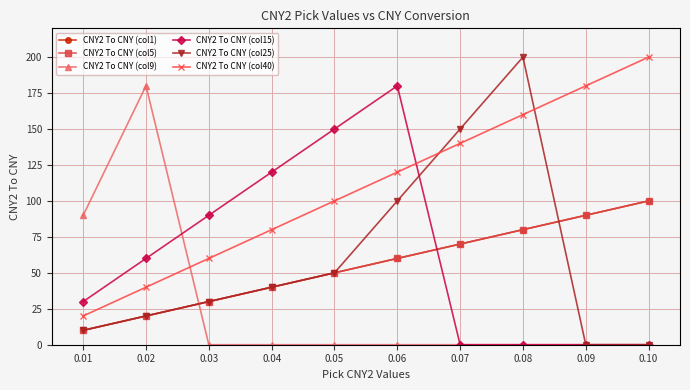

What is the average value of the CNY2 To CNY (col40) series?

110